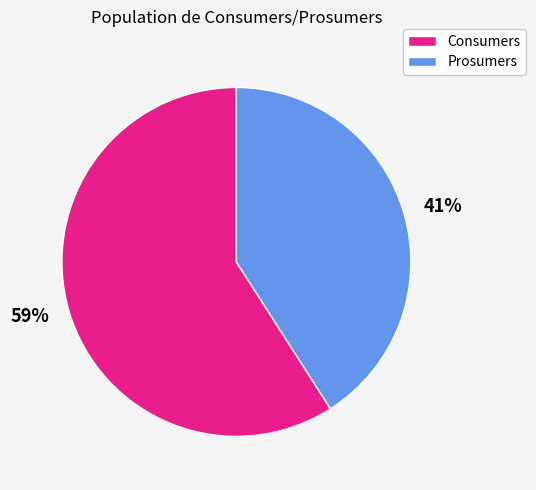

Which category has the smallest portion of the pie?

41%